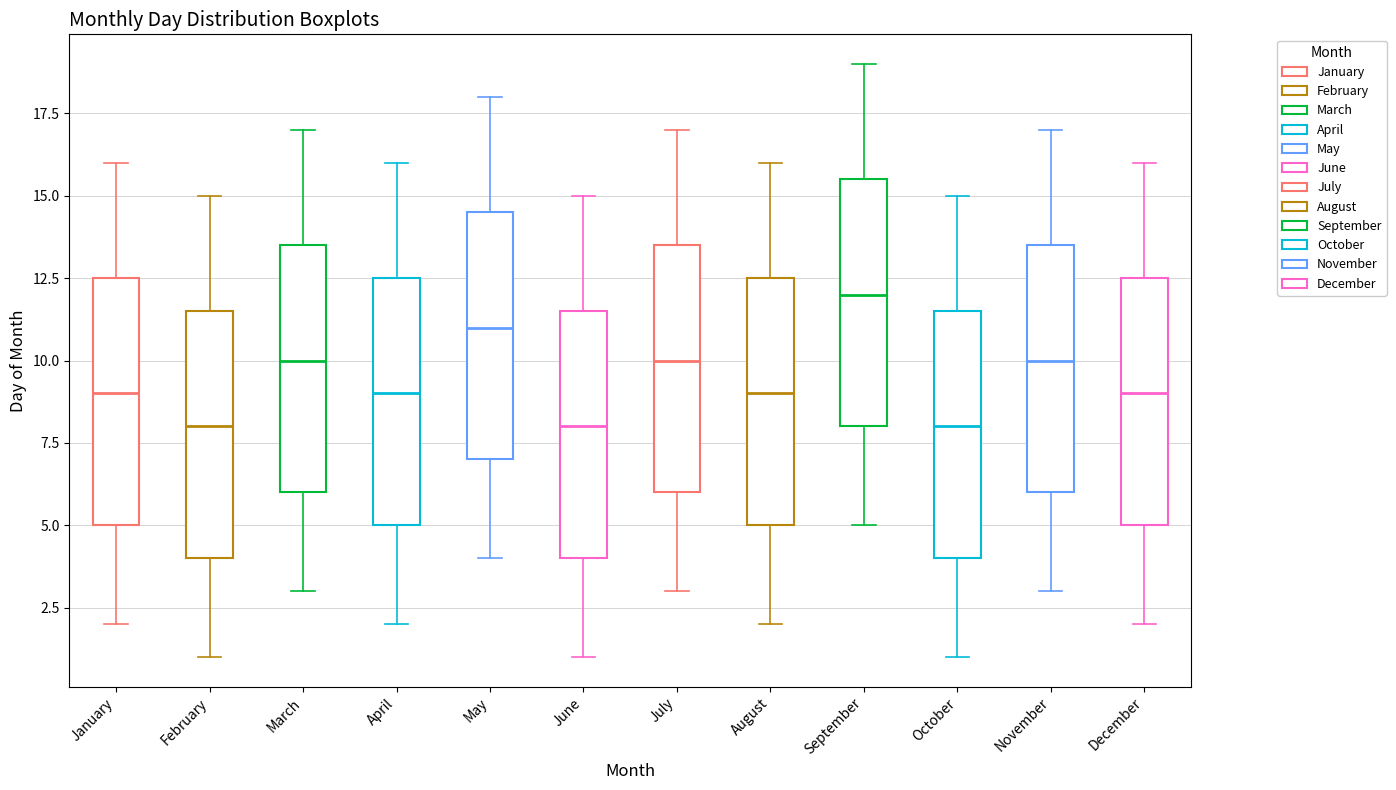

Where does the upper whisker of the box for December end on the y-axis? The values are not printed on the chart, so give them approximately, as read against the axis.

16.0